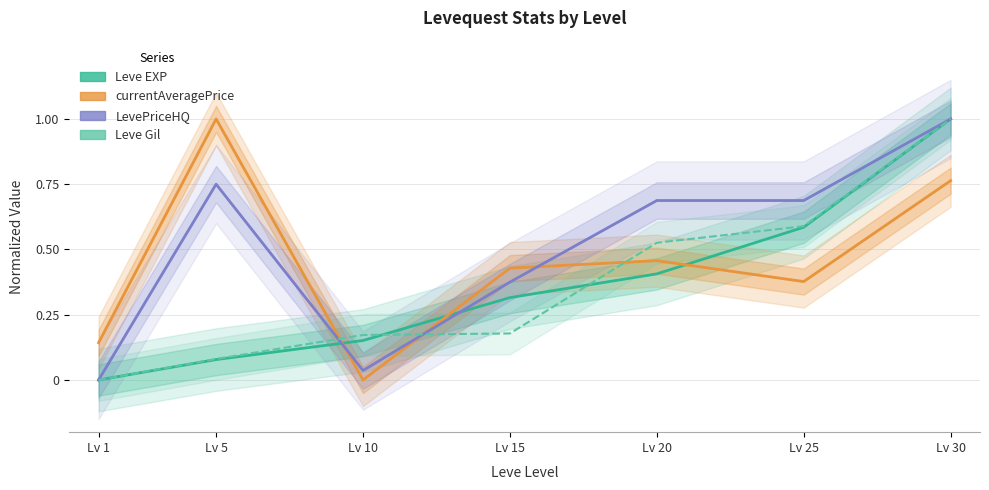

True or false: currentAveragePrice has more than 1 interior local peaks.

True